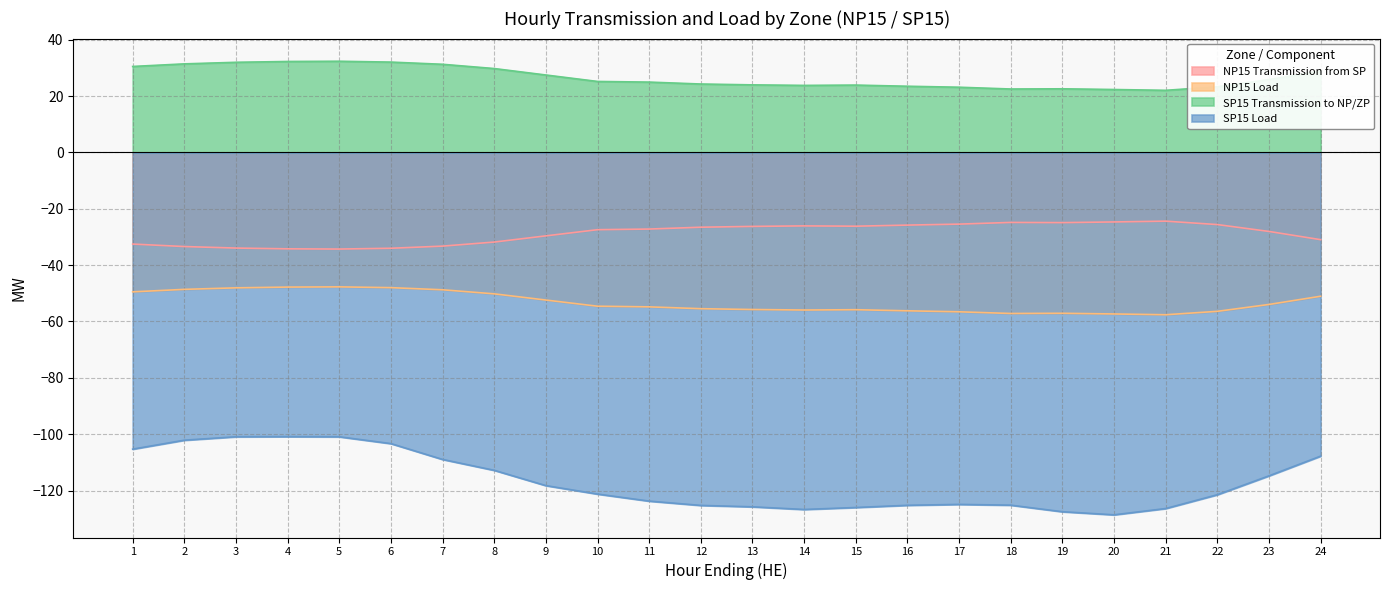

Rank the series by their average value, from lowest to highest.

SP15 Load, NP15 Load, NP15 Transmission from SP, SP15 Transmission to NP/ZP